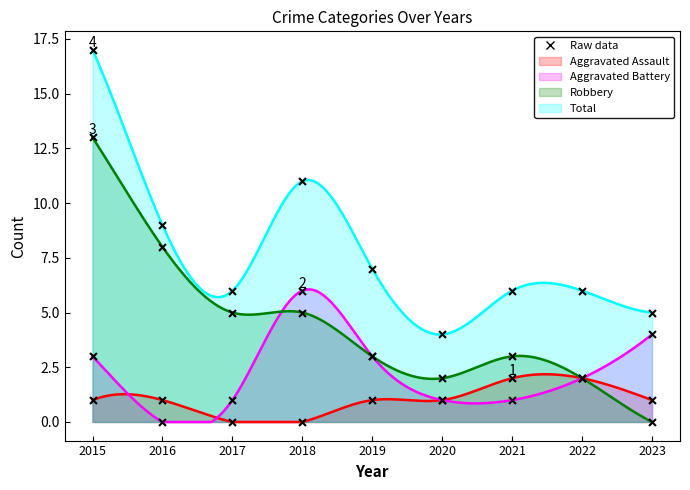

At how many categories does at least one series exceed 6?

4